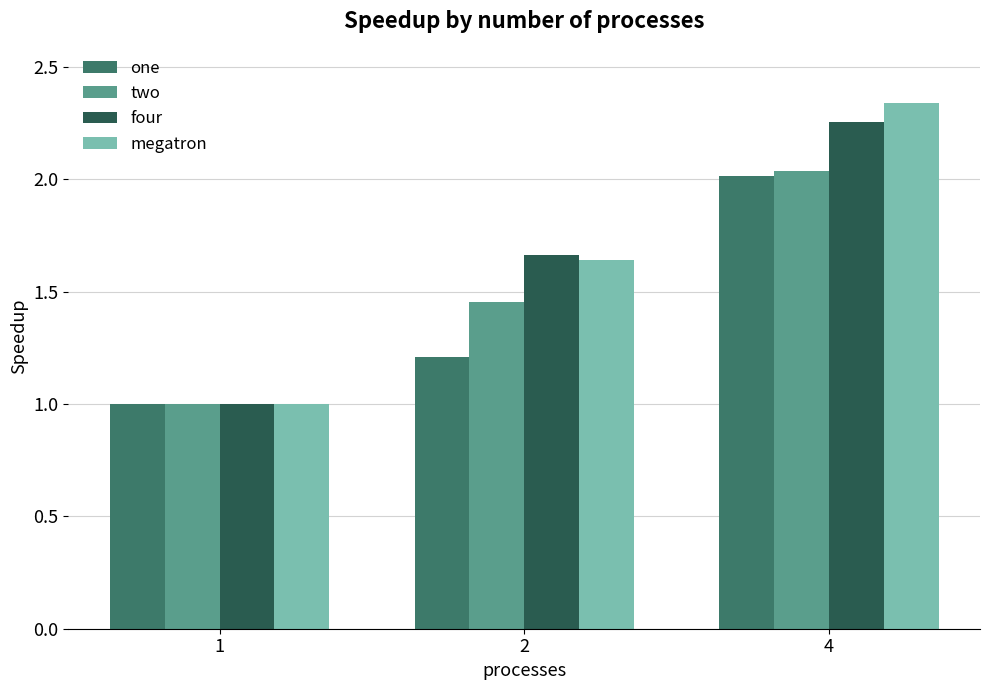

The value of four at 4 is 0.8. True or false?

False